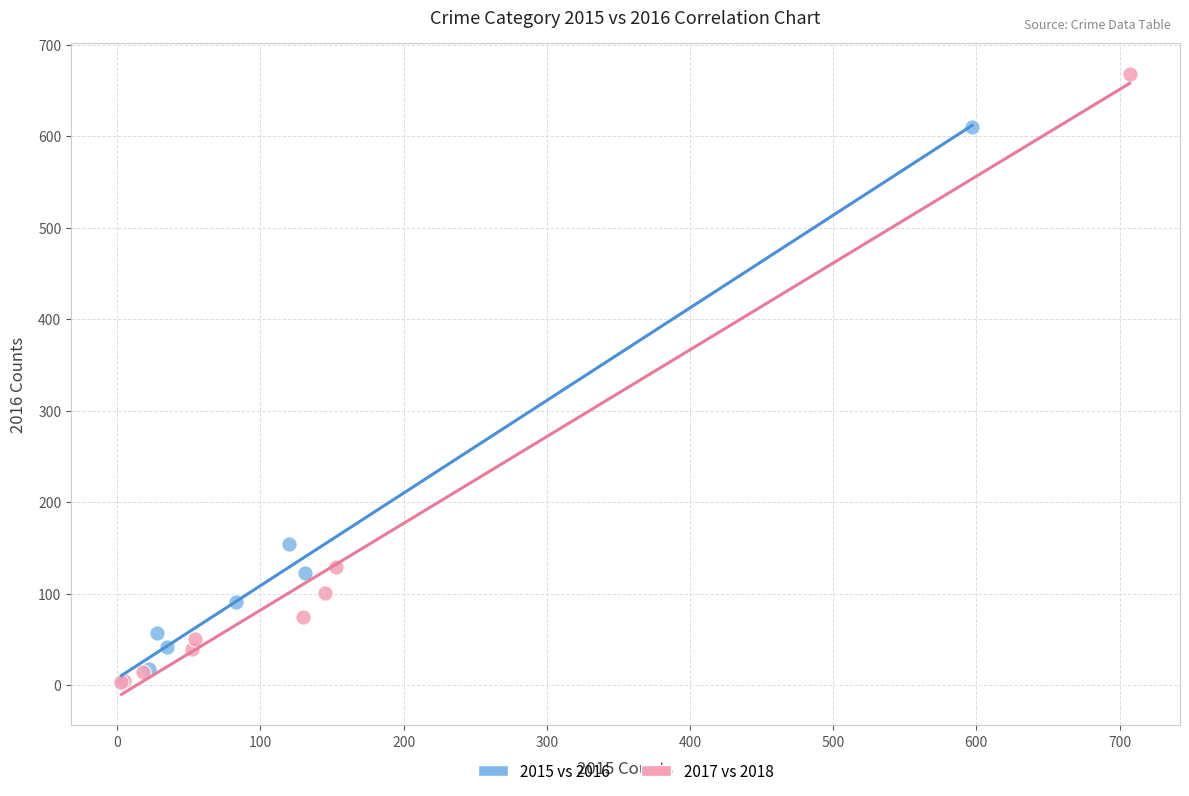

Which series contains the highest Y value?

2017 vs 2018